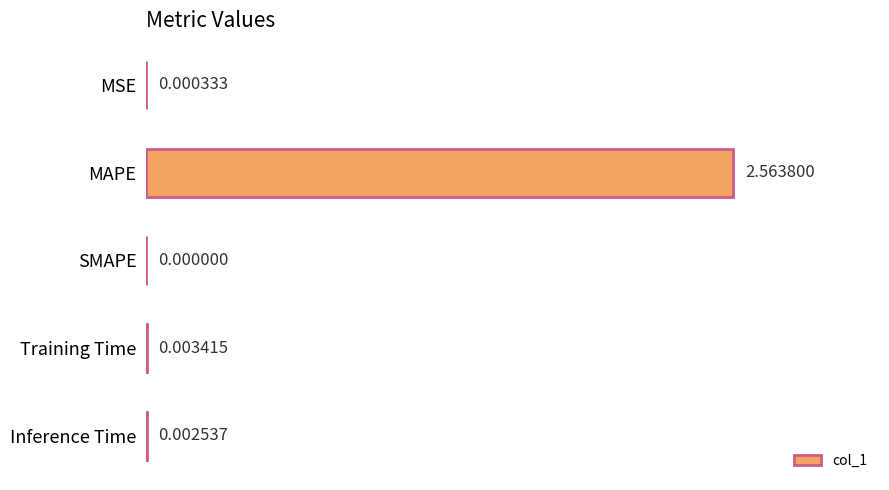

Which has a higher value, SMAPE or MAPE?

MAPE